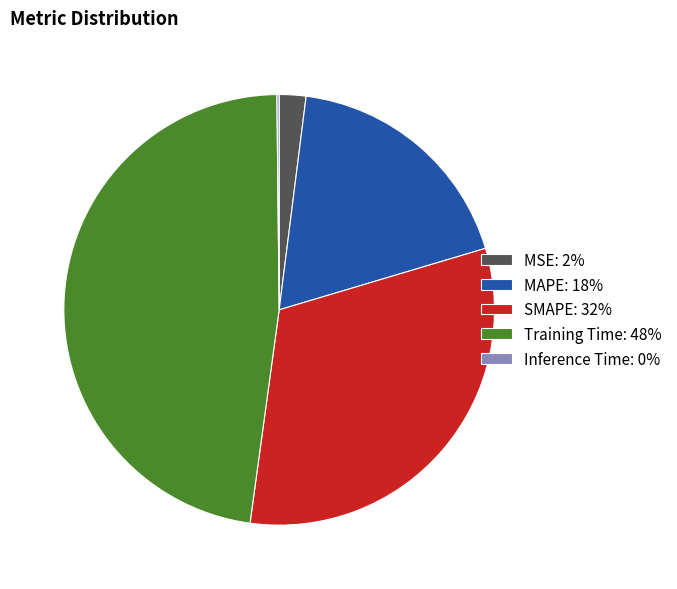

Is it true that SMAPE: 32% is 32% of the pie?

True